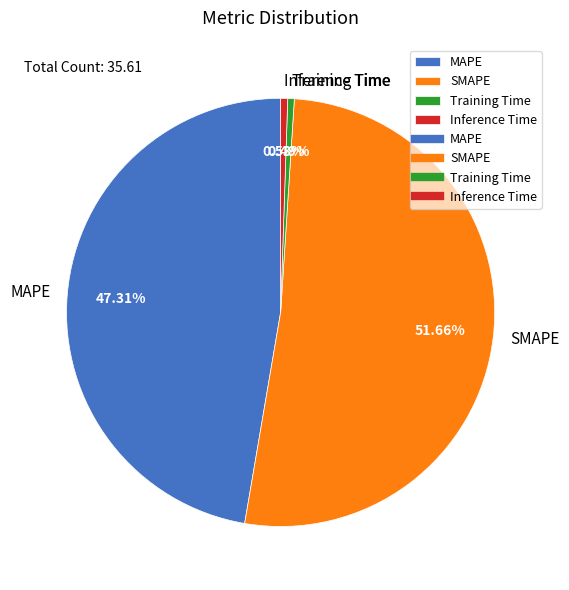

Is there a majority slice in this chart?

Yes